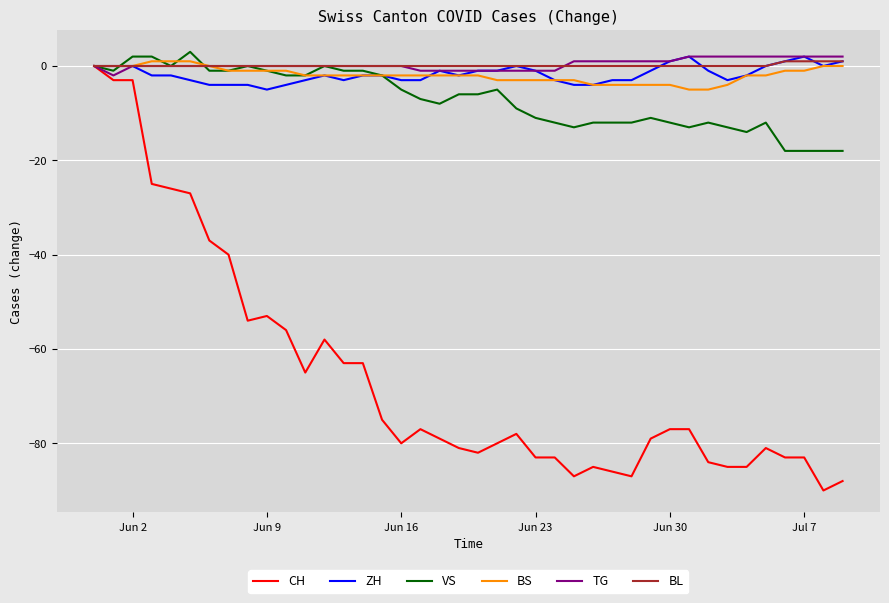

What is the smallest value displayed?

-90